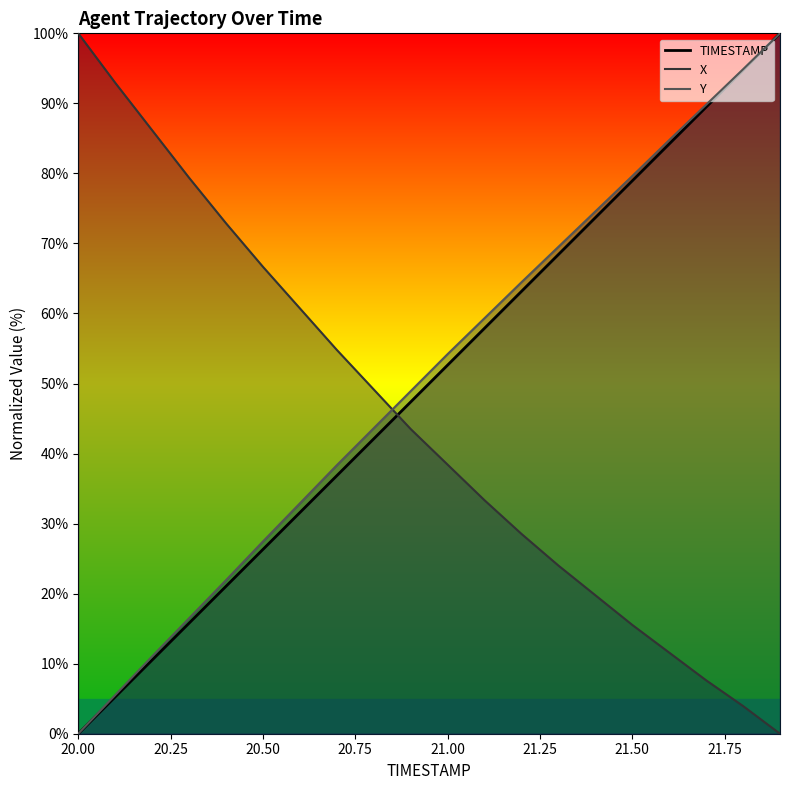

List the labels in order of Y value, smallest first.

20.0, 20.1, 20.2, 20.3, 20.4, 20.5, 20.6, 20.7, 20.8, 20.9, 21.0, 21.1, 21.2, 21.3, 21.4, 21.5, 21.6, 21.7, 21.8, 21.9